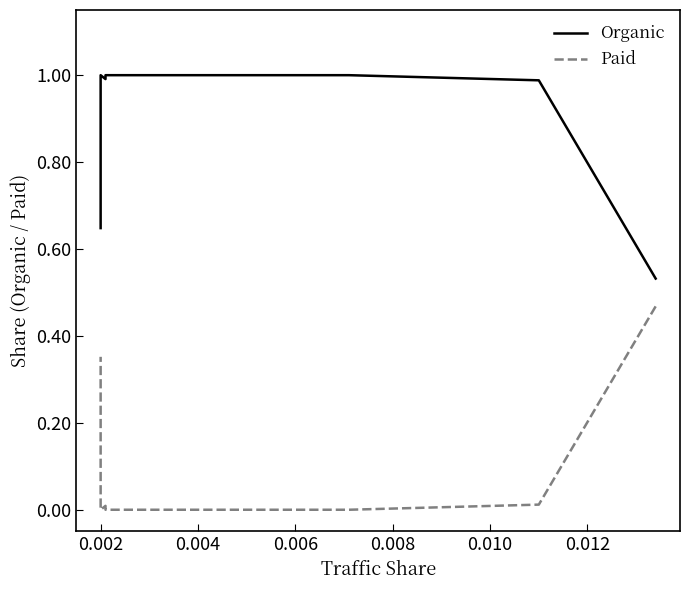

The value of Paid at 0.004 is 0.0. True or false?

True